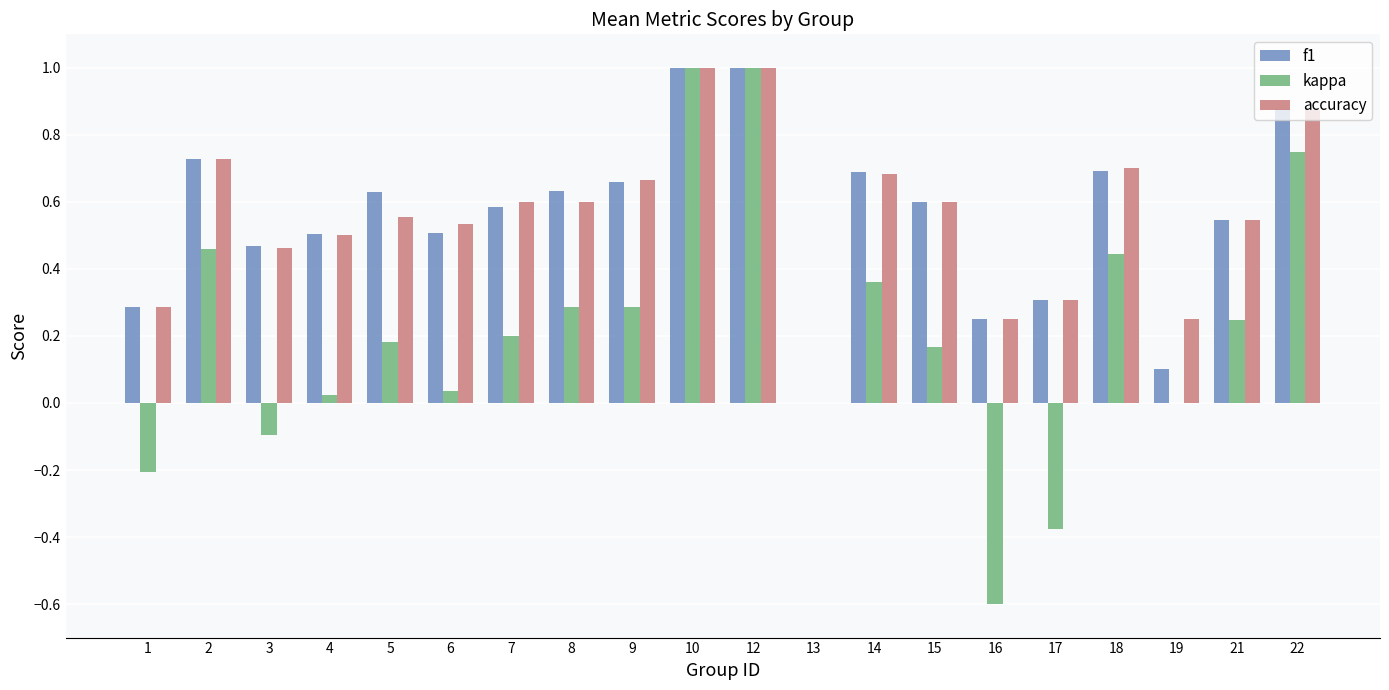

Is the value of f1 at 17 greater than the value of accuracy at 12?

No